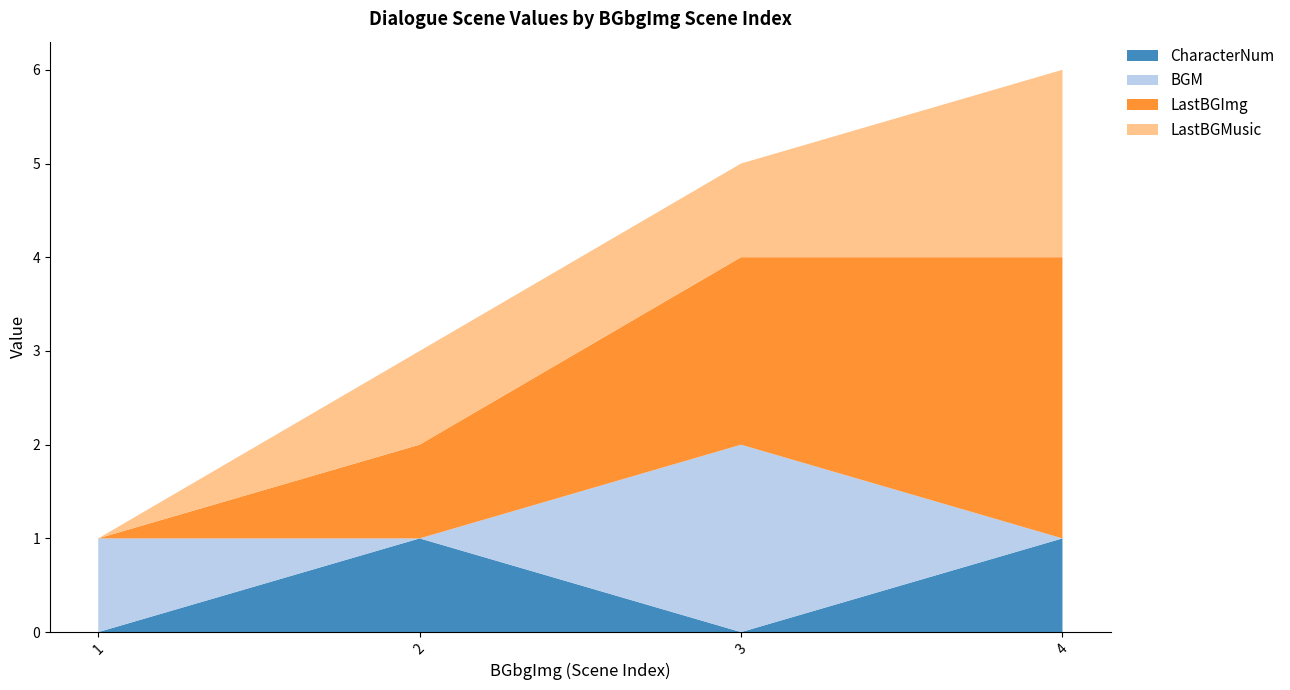

Reading left to right, extract all data points from this chart.

CharacterNum: 0	1	0	1
BGM: 1	0	2	0
LastBGImg: 0	1	2	3
LastBGMusic: 0	1	1	2